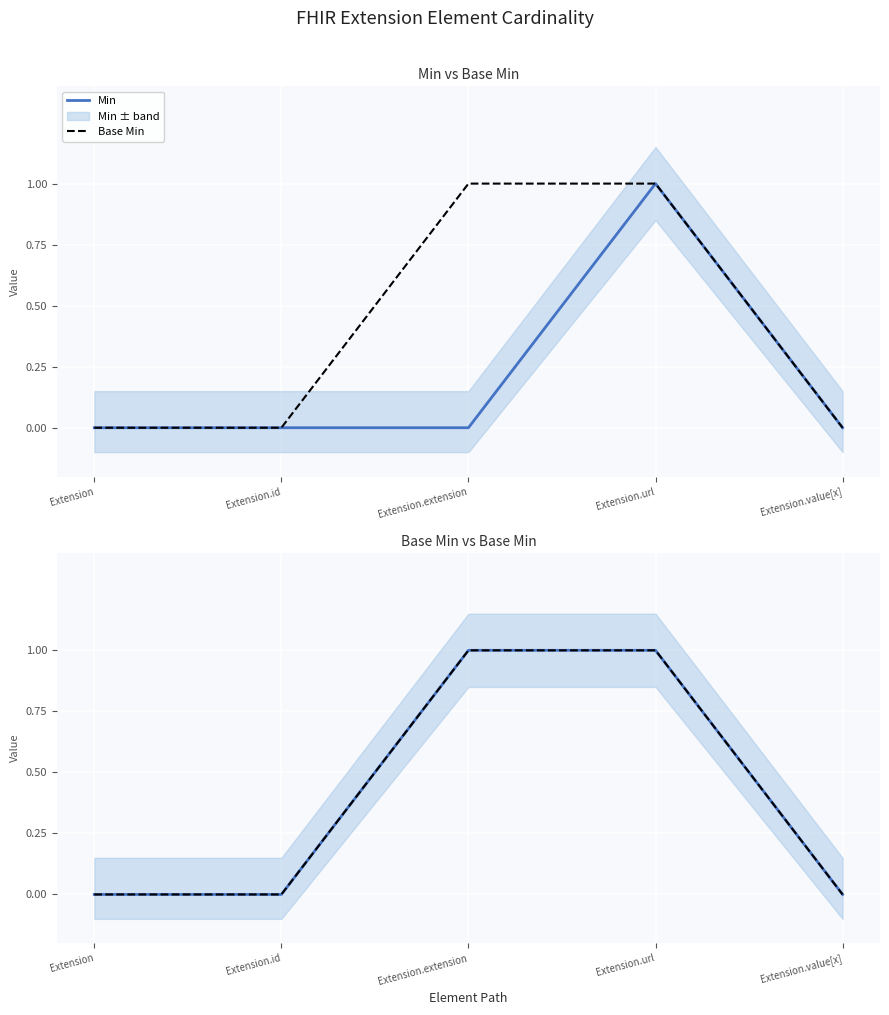

What is the difference between the maximum and minimum values in the Min series?

1